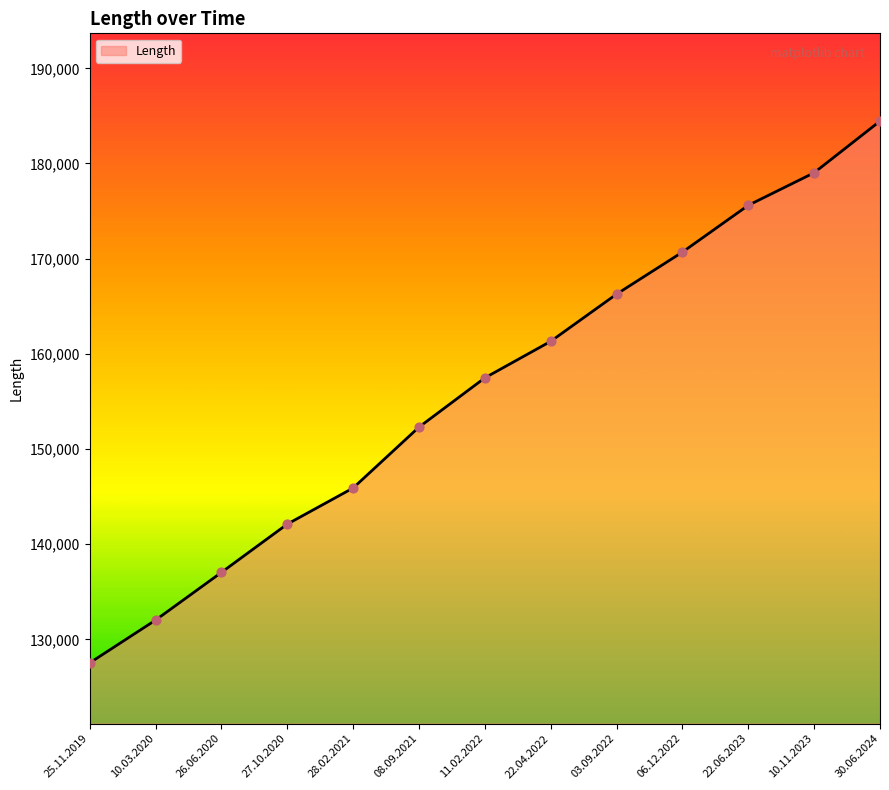

Approximately how many times larger is the value at 10.03.2020 compared to 11.02.2022?

0.8